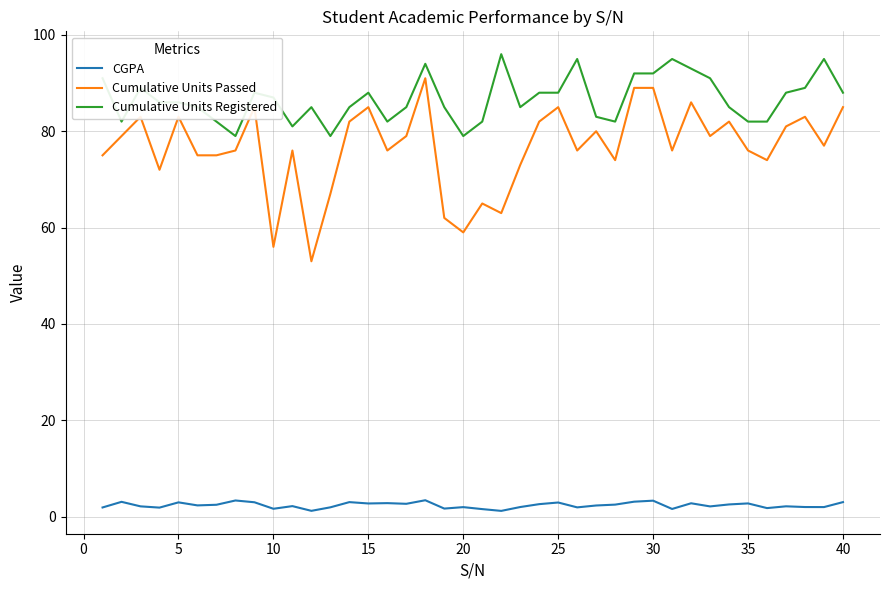

True or false: Cumulative Units Passed and Cumulative Units Registered intersect in this chart.

False